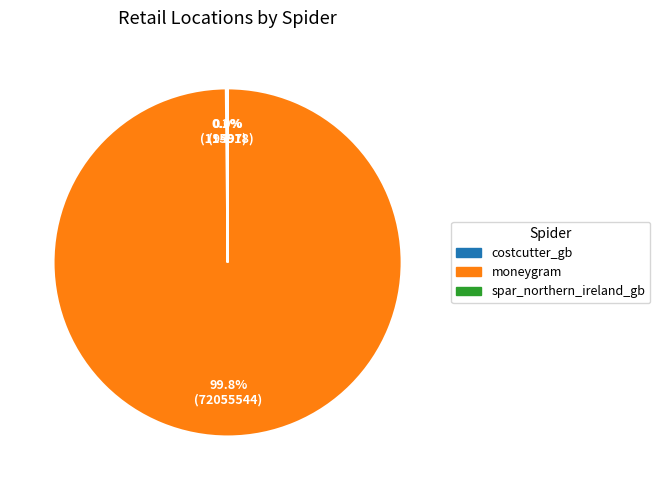

How much of the chart is everything except moneygram?

0.2%